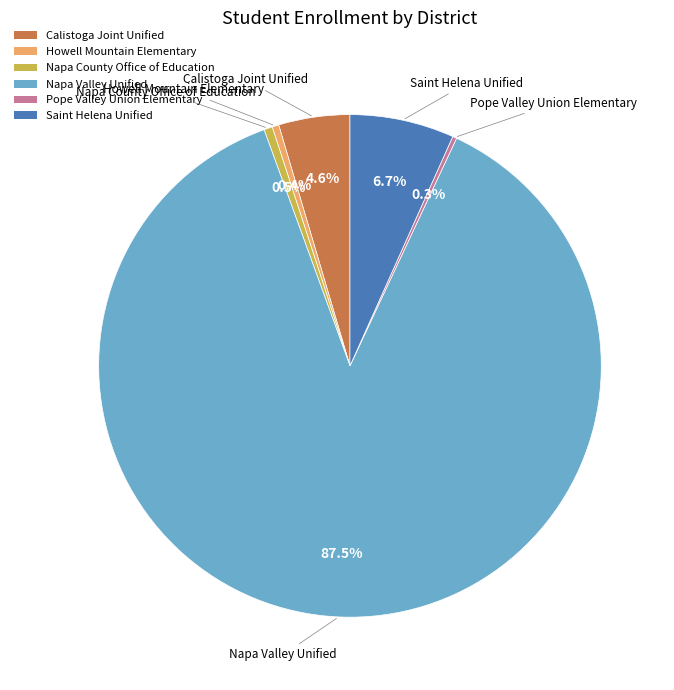

To the nearest percent, what is the difference between the largest and smallest slice percentages?

87%